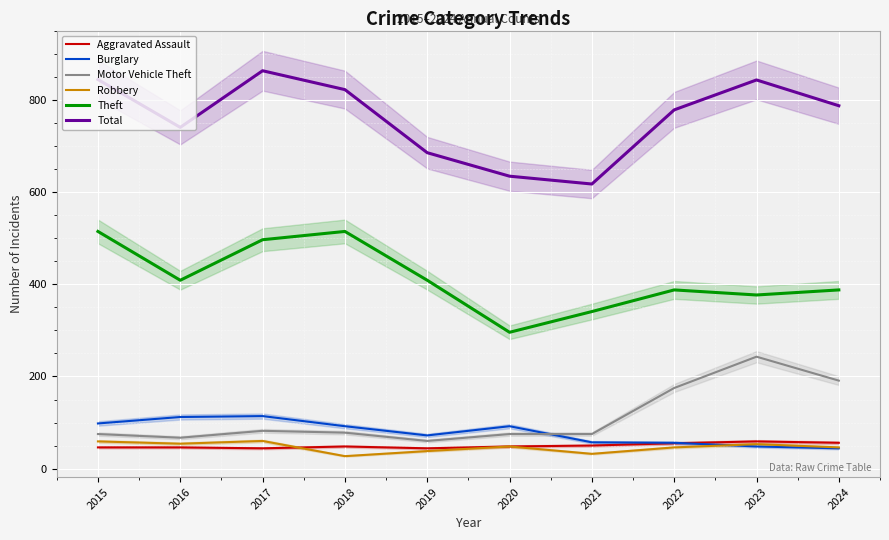

True or false: Burglary and Total cross at least once.

False